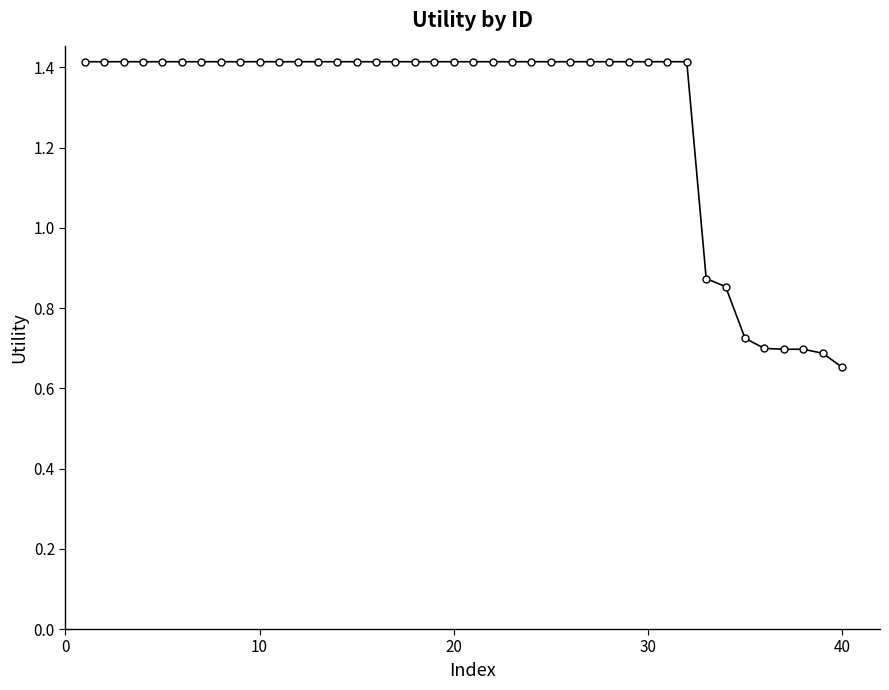

Does the chart display data point markers on the line(s)?

Yes